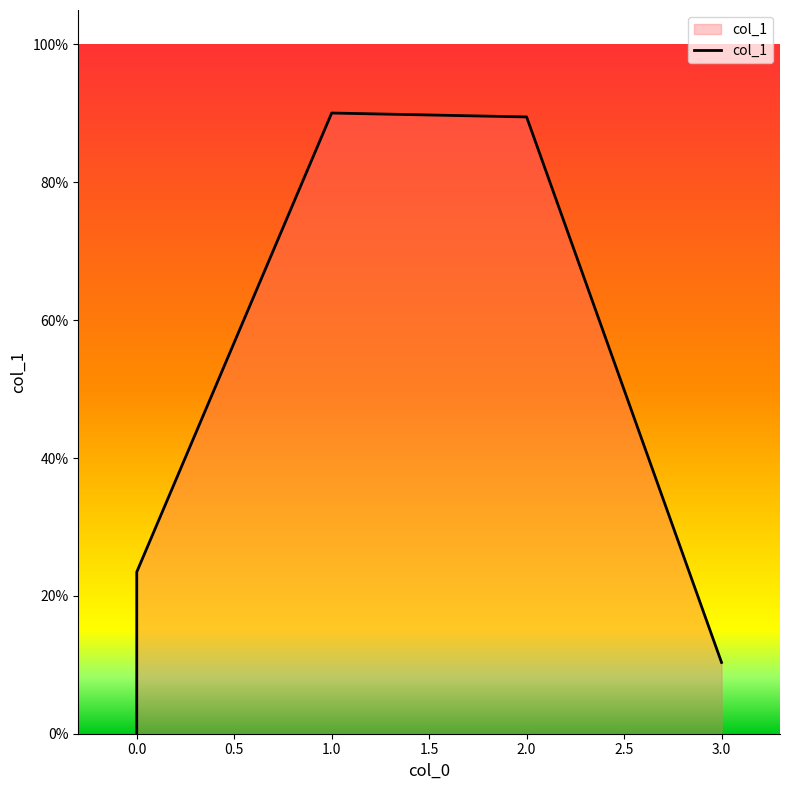

Where is the first local maximum?

1